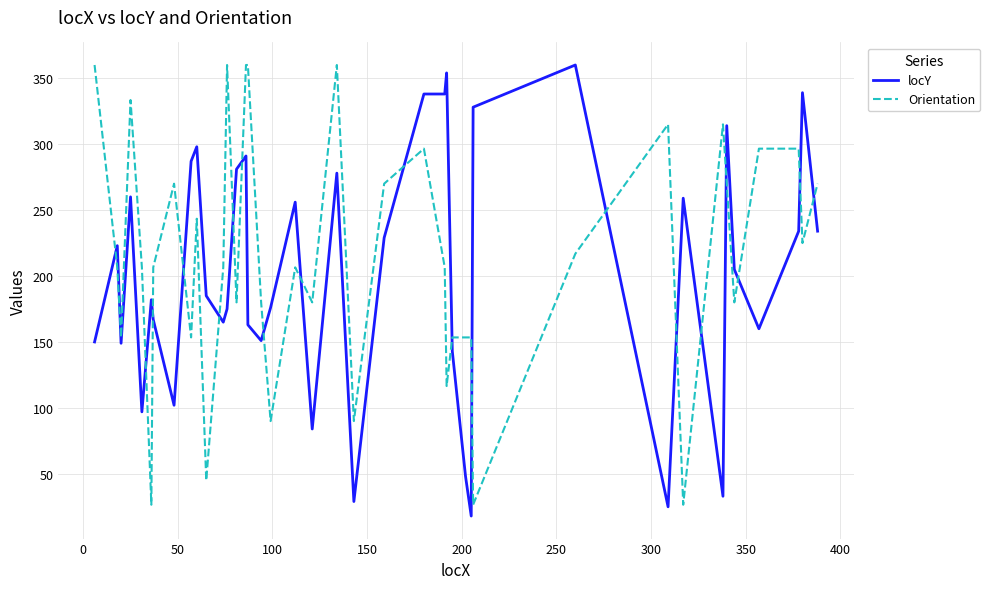

Does the chart have visible grid lines?

Yes